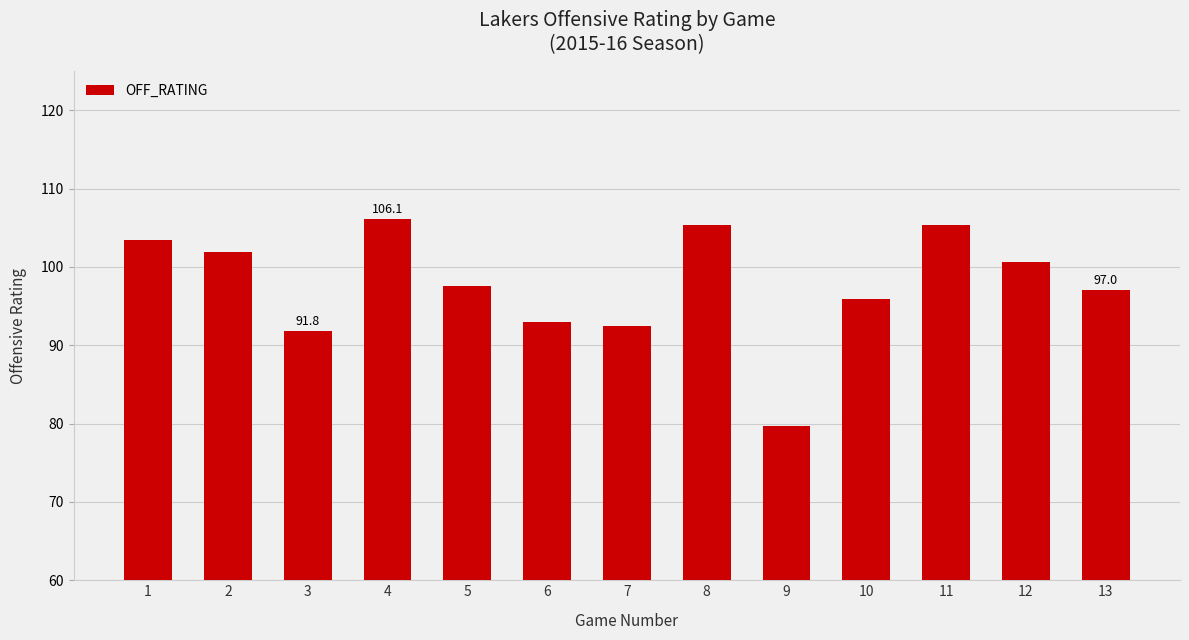

What is the ratio of the value at 5 to the value at 12?

1.0